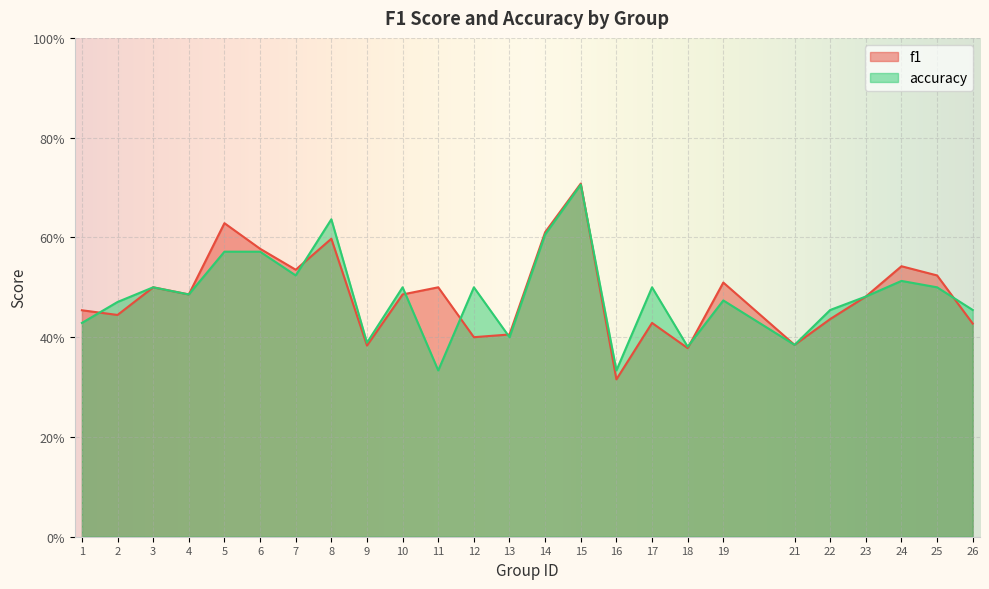

Where is the first local maximum for accuracy?

3